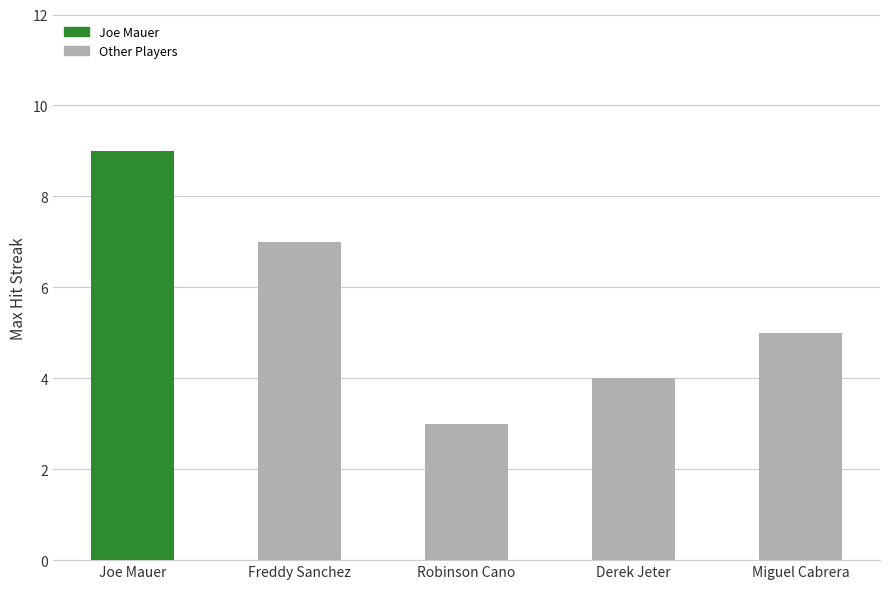

How many Max Streak values are between 4 and 7?

3